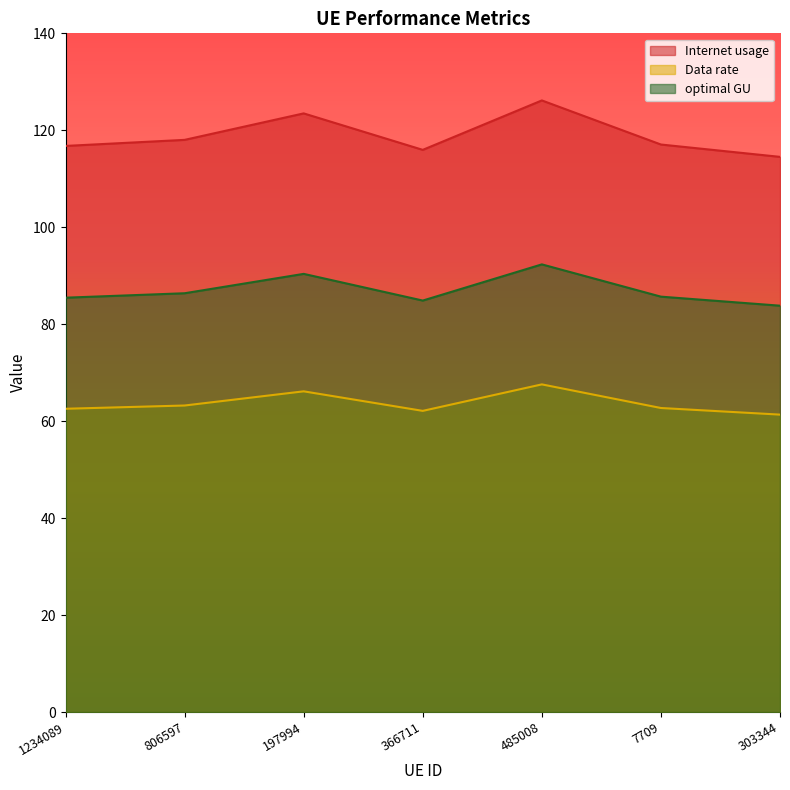

At which category does the chart reach its peak across all series?

485008